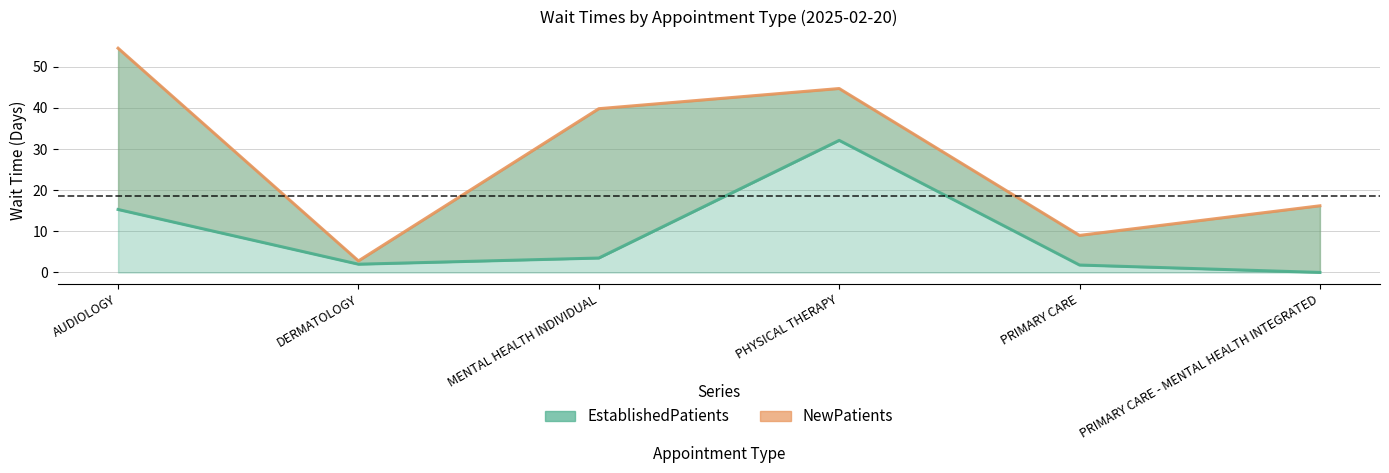

Which category has the highest value in the NewPatients series?

AUDIOLOGY